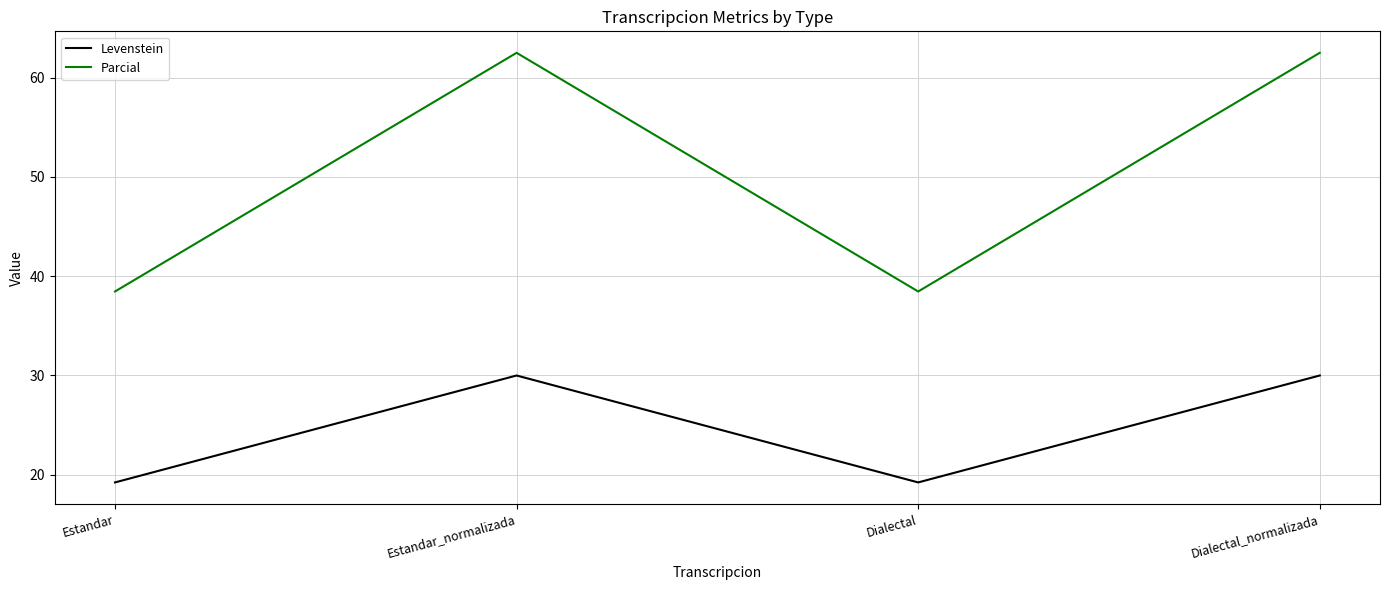

At which label does Parcial first exceed 62?

Estandar_normalizada